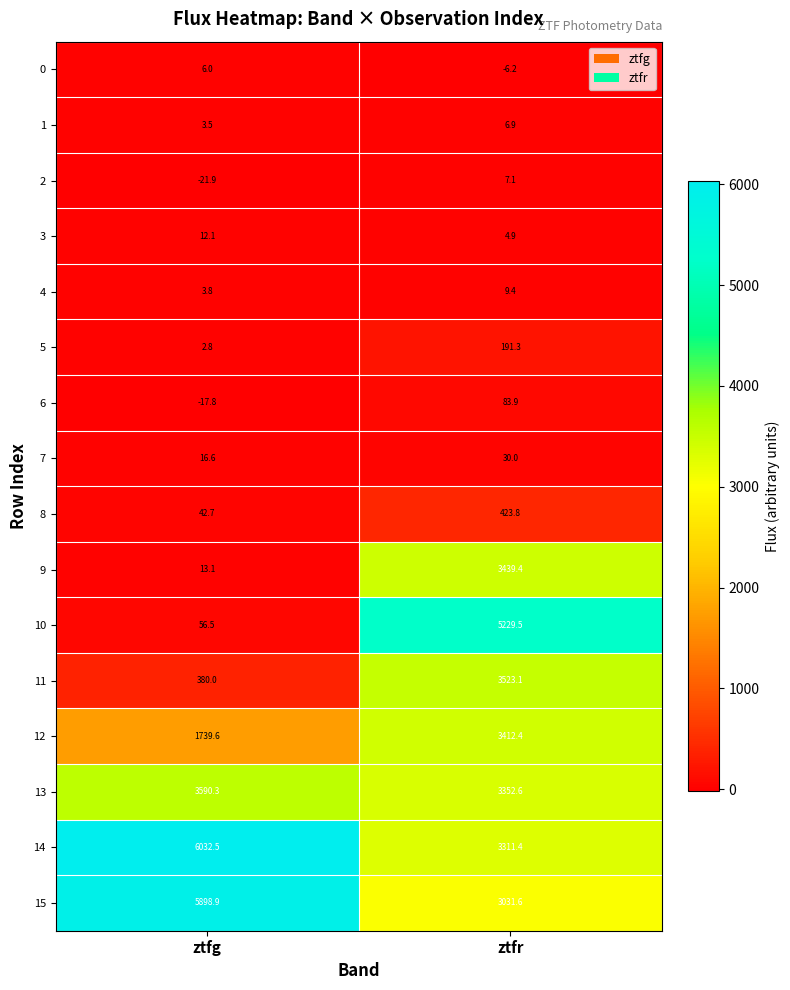

The value of 12 at ztfg is 1739.6. True or false?

True